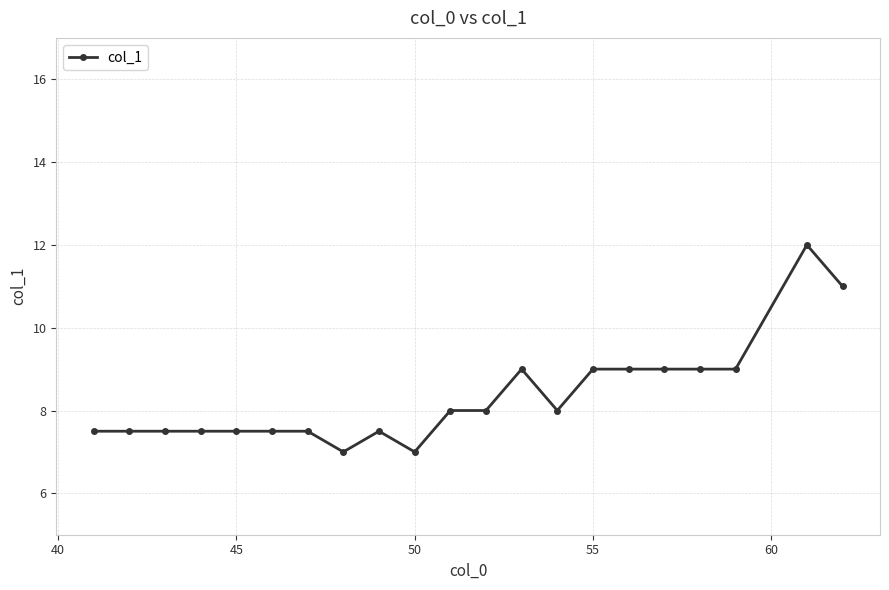

How many data points does each series have?

21